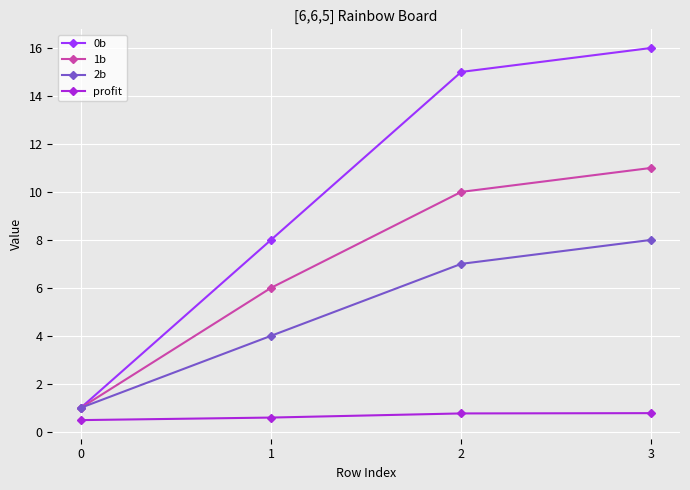

Where is 2b nearest to the value 4?

1